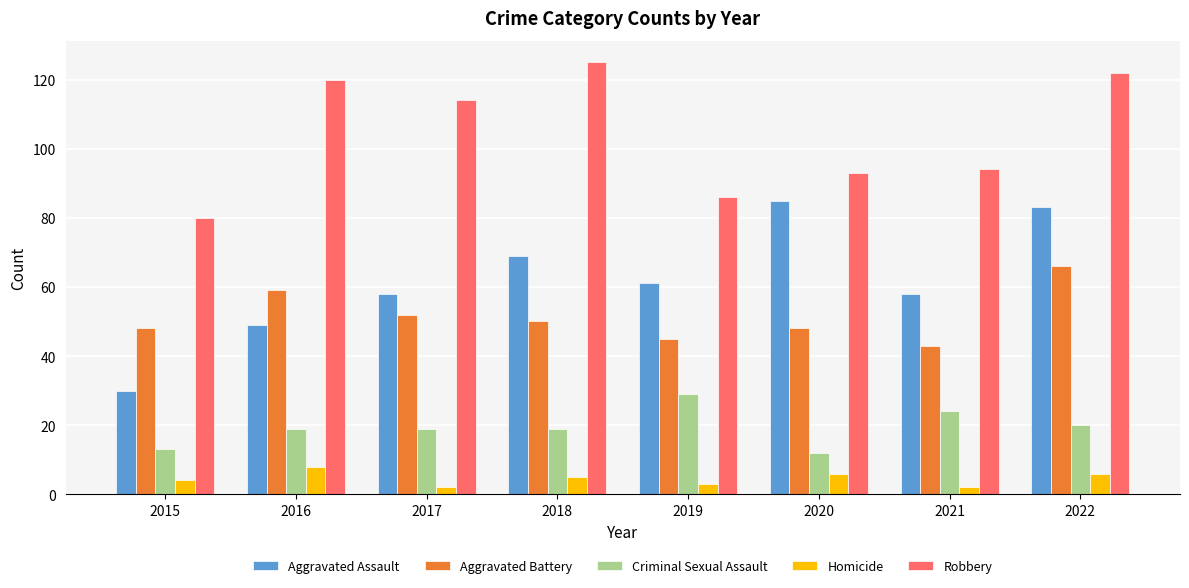

Reading right to left, list all the values displayed in this chart.

Aggravated Assault: 2022=83	2021=58	2020=85	2019=61	2018=69	2017=58	2016=49	2015=30
Aggravated Battery: 2022=66	2021=43	2020=48	2019=45	2018=50	2017=52	2016=59	2015=48
Criminal Sexual Assault: 2022=20	2021=24	2020=12	2019=29	2018=19	2017=19	2016=19	2015=13
Homicide: 2022=6	2021=2	2020=6	2019=3	2018=5	2017=2	2016=8	2015=4
Robbery: 2022=122	2021=94	2020=93	2019=86	2018=125	2017=114	2016=120	2015=80